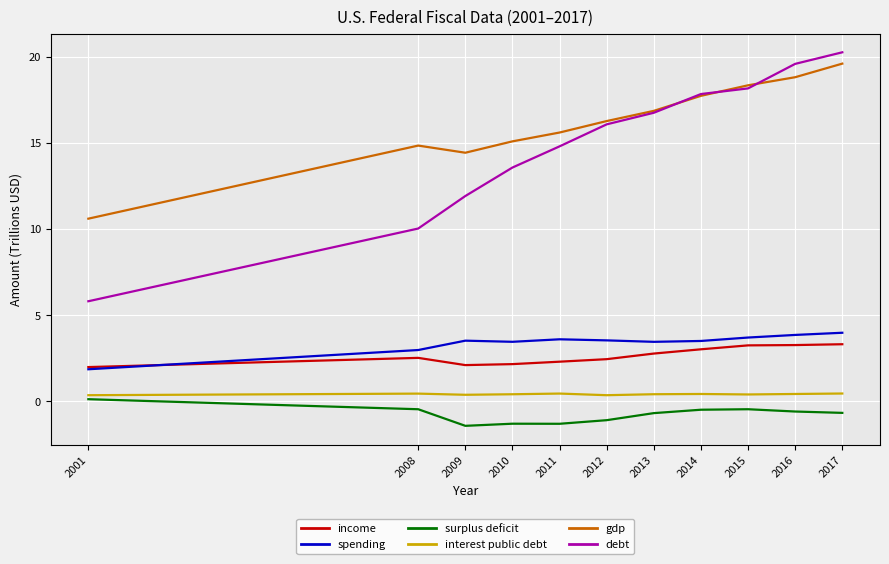

The spending series shows 6.1 at 2015. True or false?

False